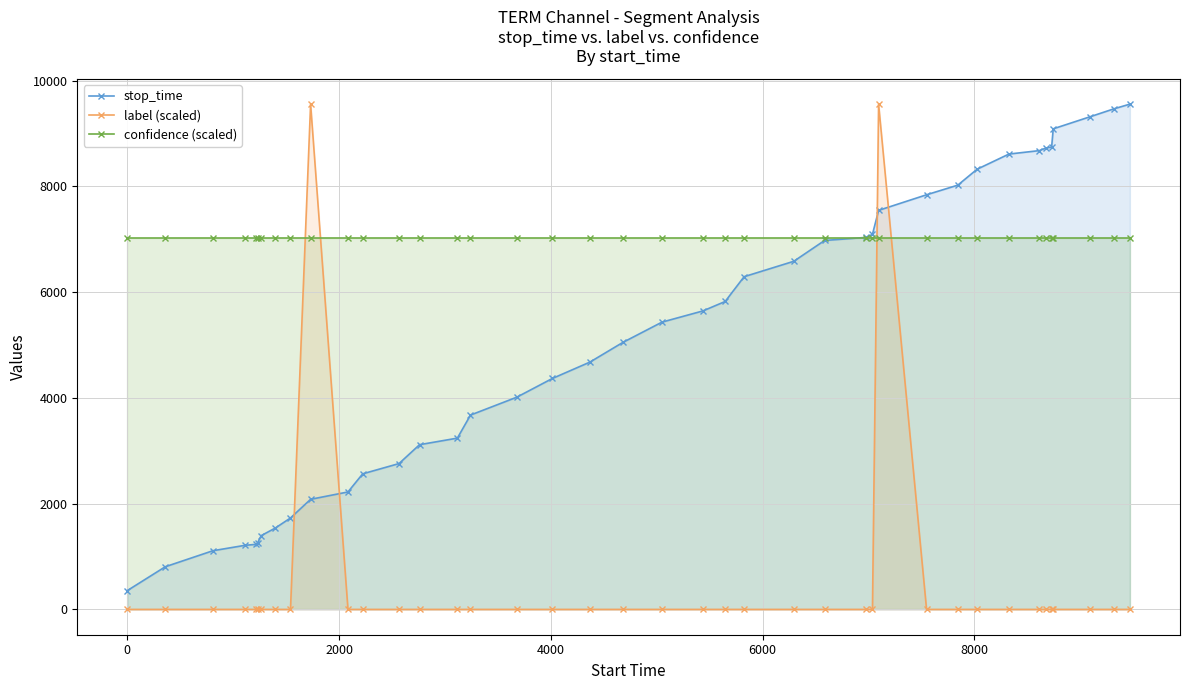

How many data points in stop_time are less than 5434?

20